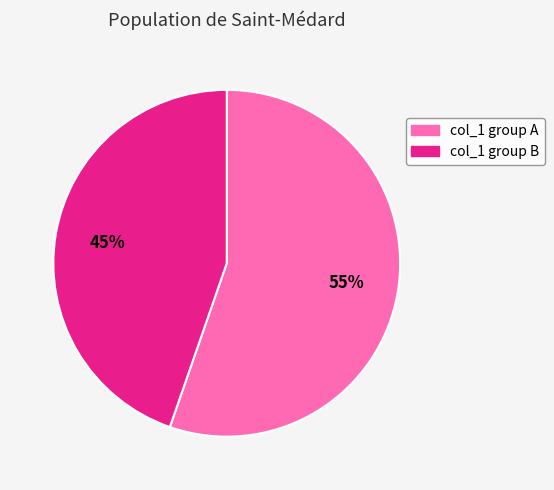

To the nearest percent, what is the average slice percentage?

50%